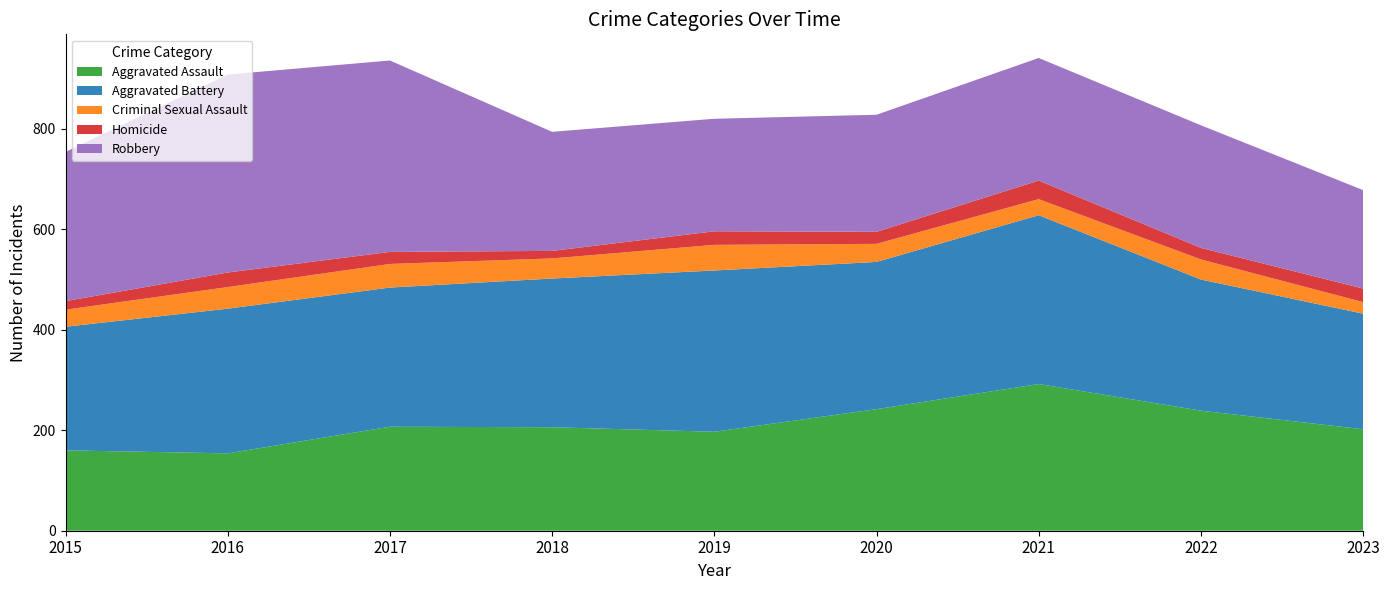

Reading left to right, transcribe all the data shown in this chart.

Aggravated Assault: 2015=160	2016=154	2017=207	2018=206	2019=197	2020=242	2021=292	2022=239	2023=202
Aggravated Battery: 2015=246	2016=288	2017=277	2018=296	2019=321	2020=293	2021=336	2022=261	2023=230
Criminal Sexual Assault: 2015=34	2016=43	2017=47	2018=40	2019=51	2020=36	2021=32	2022=40	2023=23
Homicide: 2015=17	2016=29	2017=24	2018=15	2019=27	2020=24	2021=37	2022=23	2023=27
Robbery: 2015=297	2016=394	2017=381	2018=237	2019=224	2020=233	2021=244	2022=244	2023=196